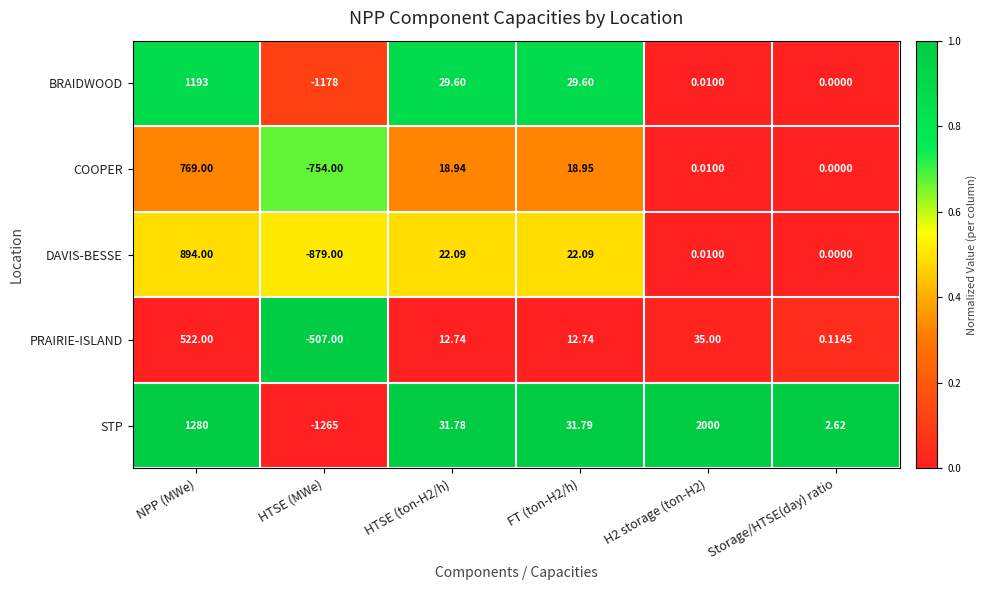

Which category has the lowest value across all series?

HTSE (MWe)